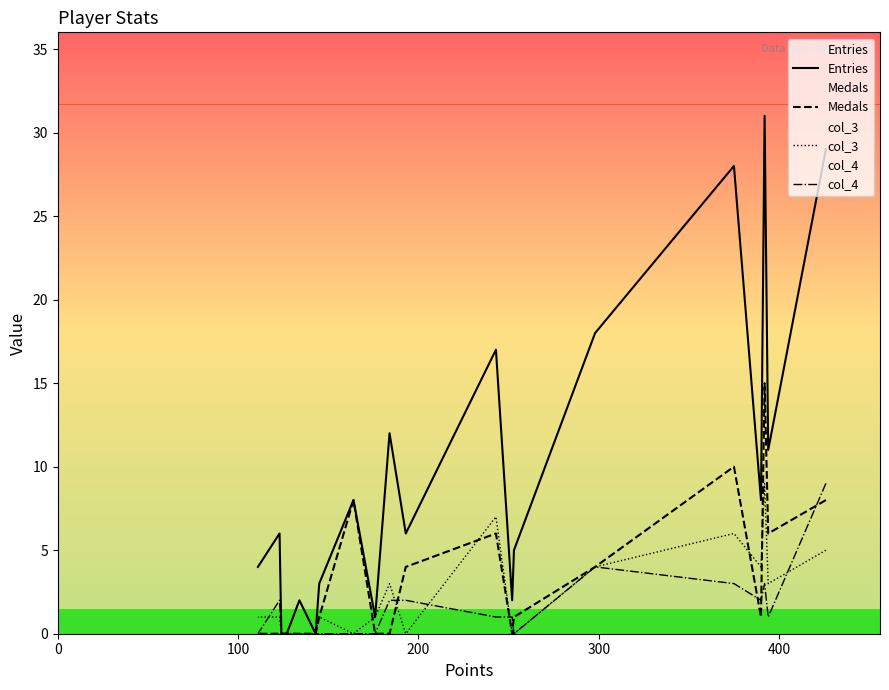

What position from the right is 400?

16